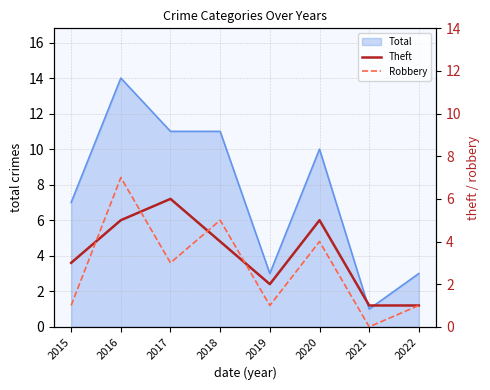

Which has a higher value, 2017 or 2021?

2017